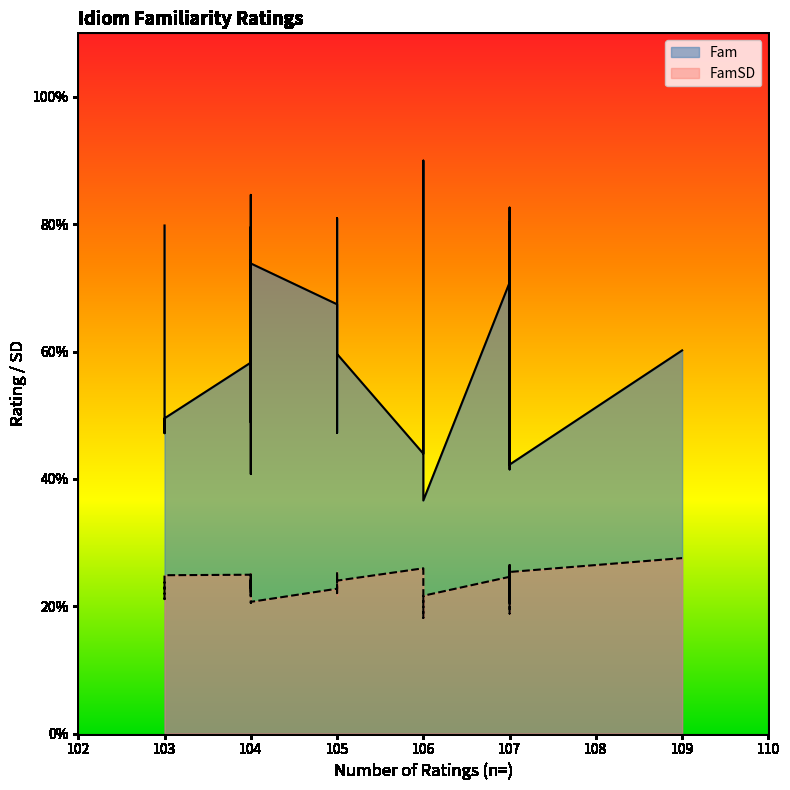

How many lines are shown in the chart?

2